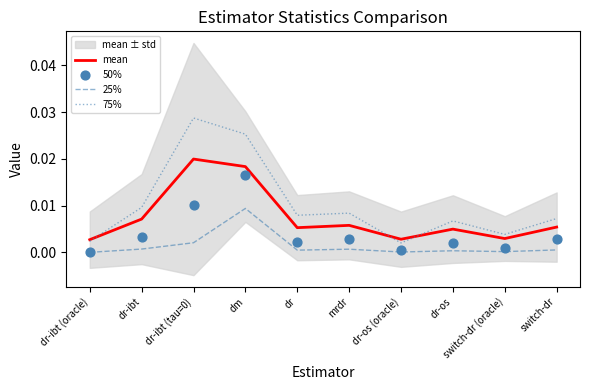

Which series has the widest spread of Y values?

75%